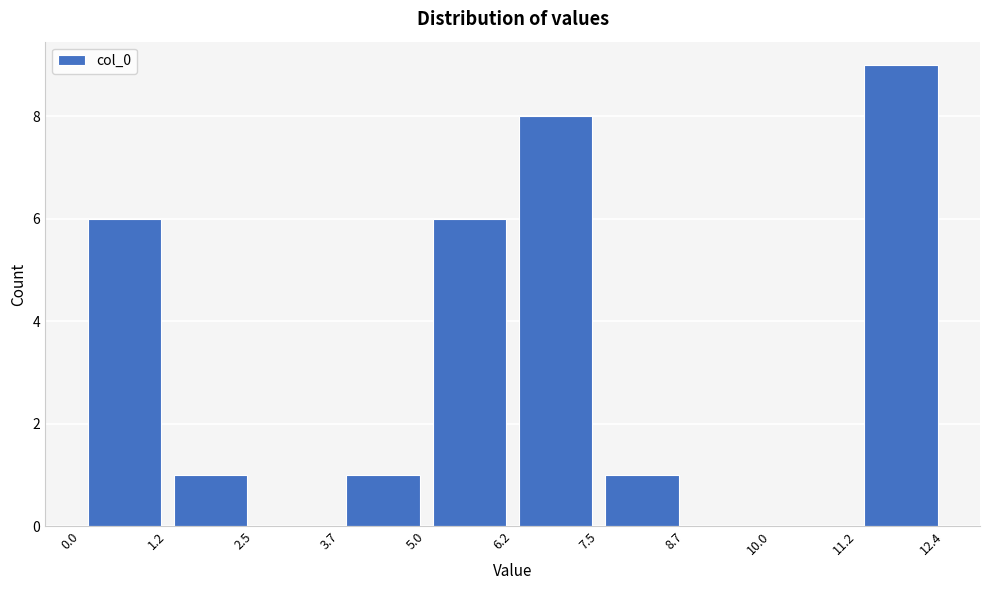

What is the height of the bar covering 1.2 to 2.5 on the x-axis? The values are not printed on the chart, so give them approximately, as read against the axis.

1